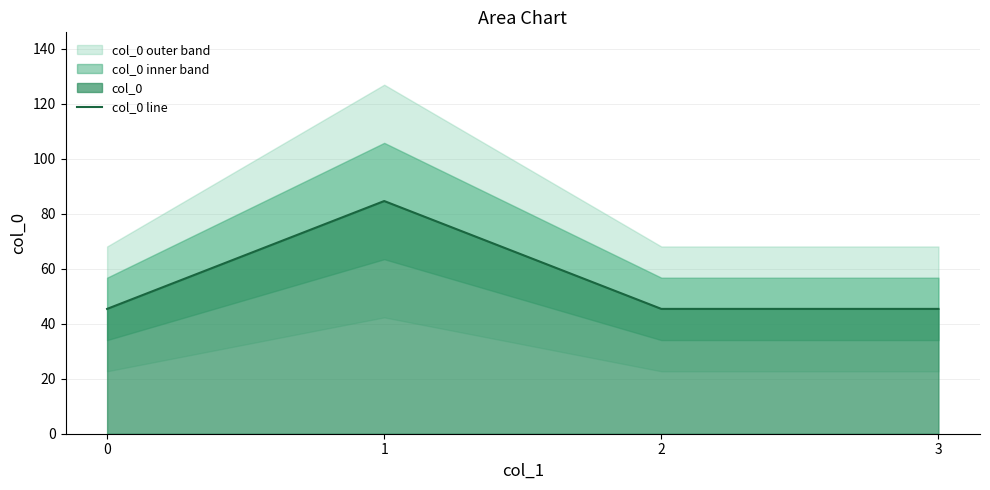

List the labels in order of value, smallest first.

0, 2, 3, 1